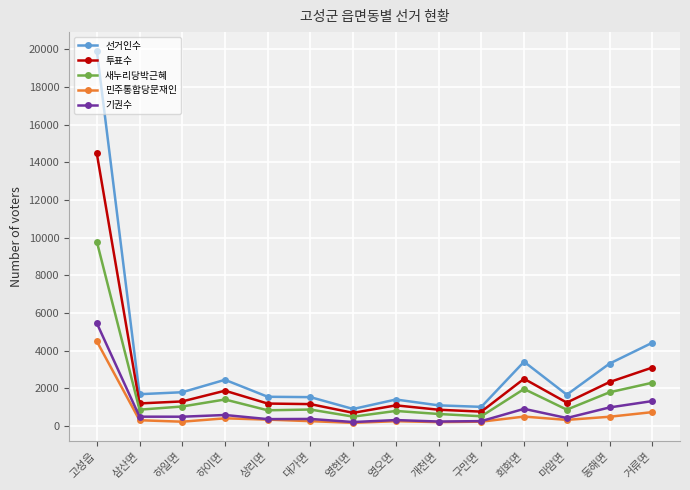

Which category has the highest value across all series?

고성읍